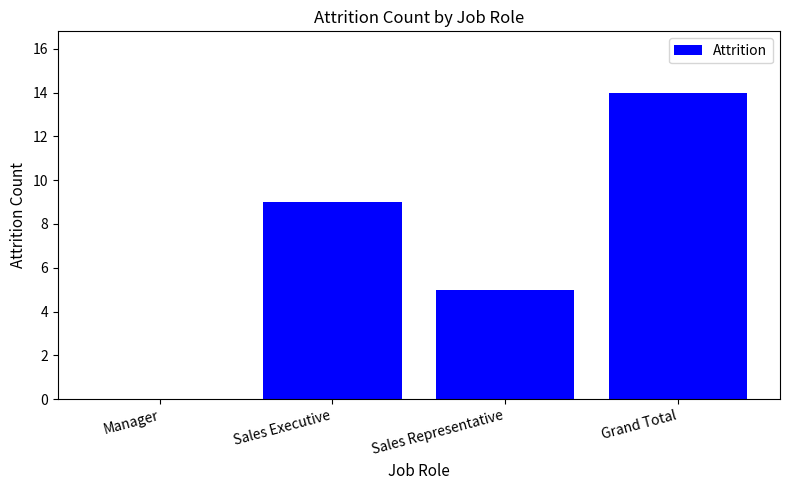

Reading left to right, transcribe all the data shown in this chart.

Manager=0	Sales Executive=9	Sales Representative=5	Grand Total=14